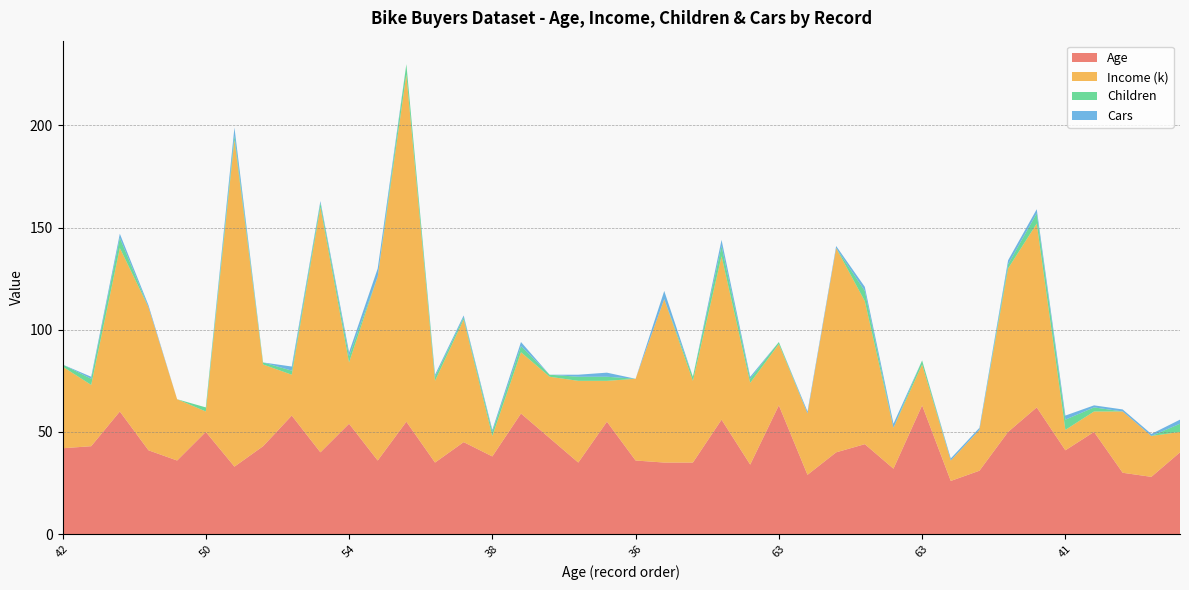

Reading left to right, list all the values displayed in this chart.

Age: 42	43	60	41	36	50	33	43	58	40	54	36	55	35	45	38	59	47	35	55	36	35	35	56	34	63	29	40	44	32	63	26	31	50	62	41	50	30	28	40
Income (k): 40	30	80	70	30	10	160	40	20	120	30	90	170	40	60	10	30	30	40	20	40	80	40	80	40	30	30	100	70	20	20	10	20	80	90	10	10	30	20	10
Children: 1	3	5	0	0	2	2	1	2	2	3	0	5	2	1	2	3	1	2	2	0	0	2	5	2	1	0	0	5	0	2	0	0	2	5	5	2	0	0	4
Cars: 0	1	2	1	0	0	4	0	2	1	2	4	0	1	1	1	2	0	1	2	0	4	0	3	1	0	1	1	2	2	0	1	1	2	2	2	1	1	1	2